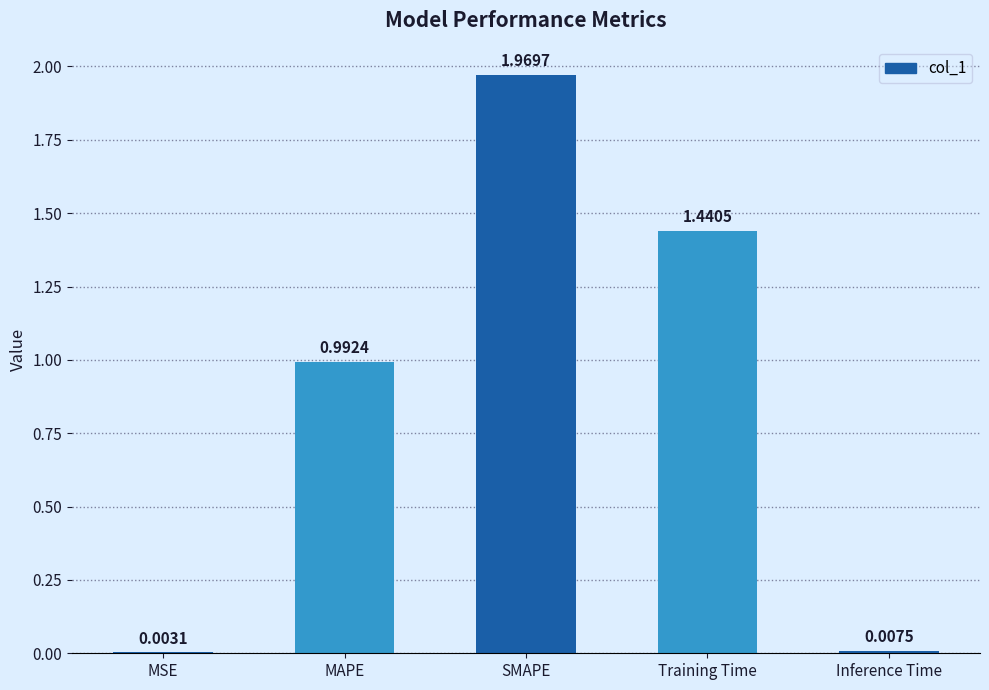

At which label is the value closest to 0?

MSE